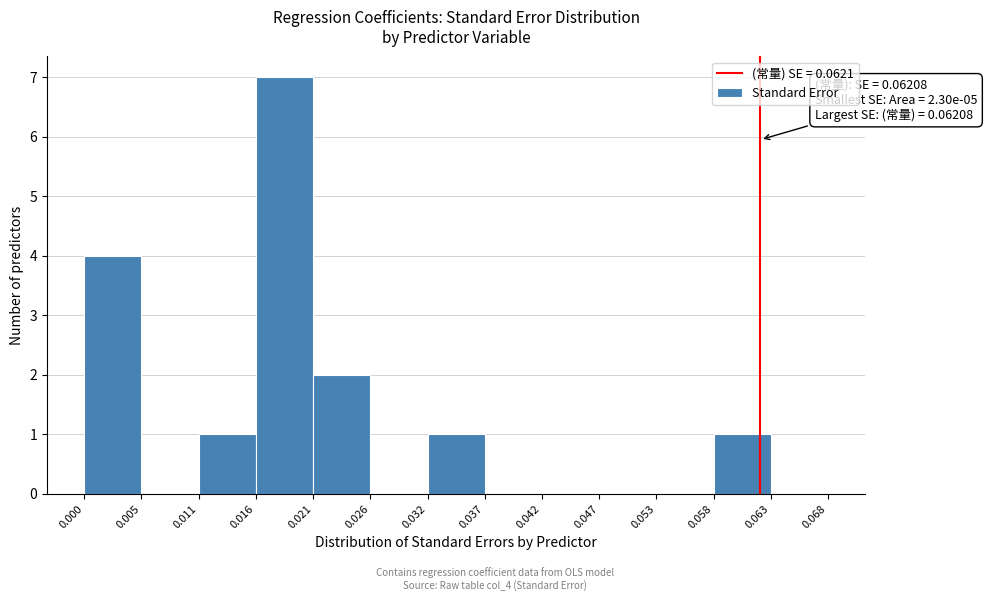

Over which range of the x-axis is the bar tallest?

0.016 to 0.021